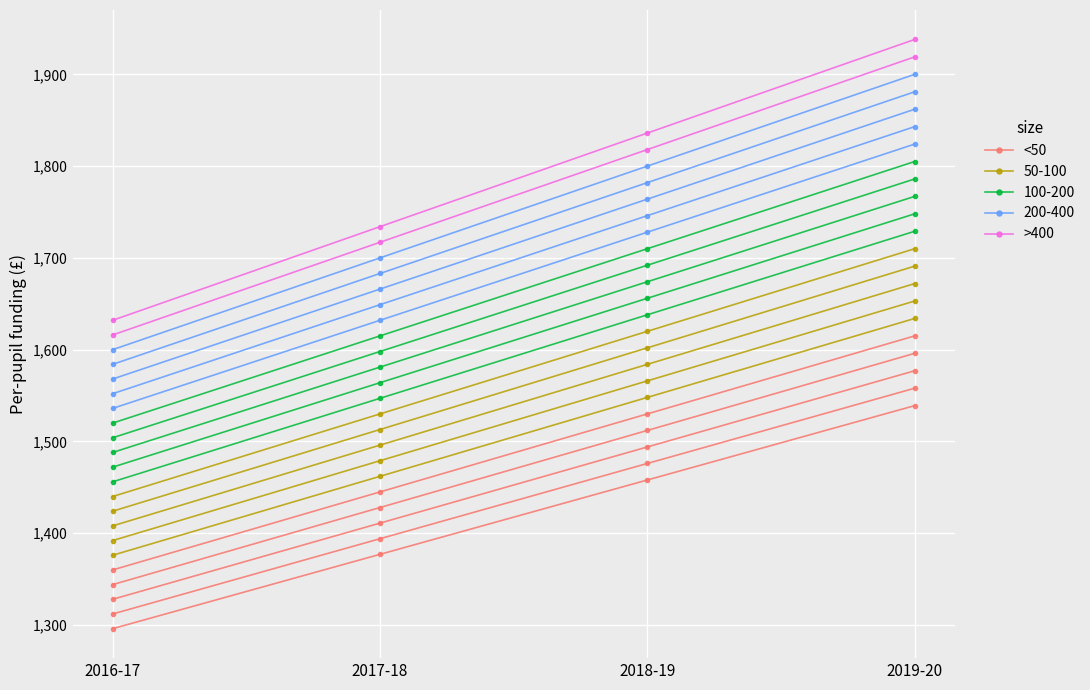

What is the approximate value of >400 at 2019-20, to the nearest 10?

1920